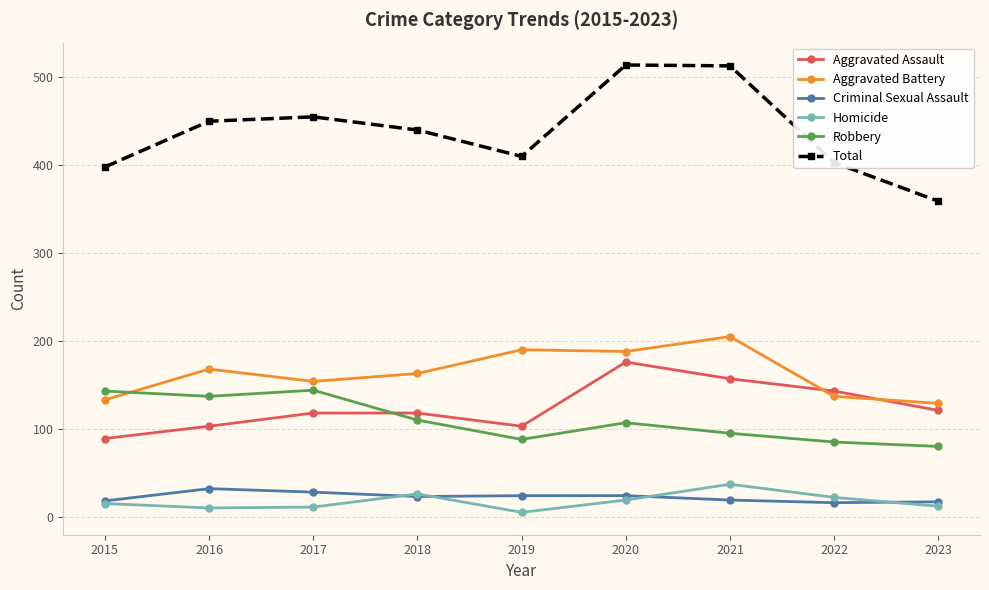

What is the difference between the maximum and second lowest values in the Criminal Sexual Assault series?

15